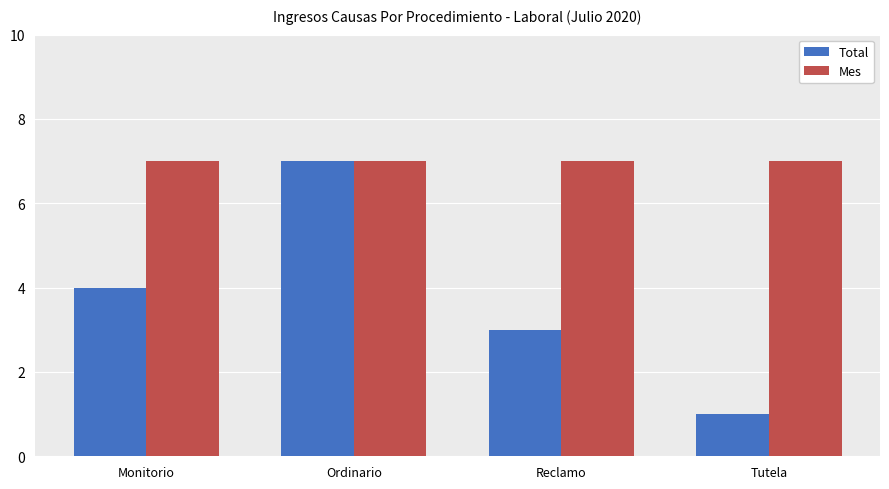

How many bars are there in total?

8